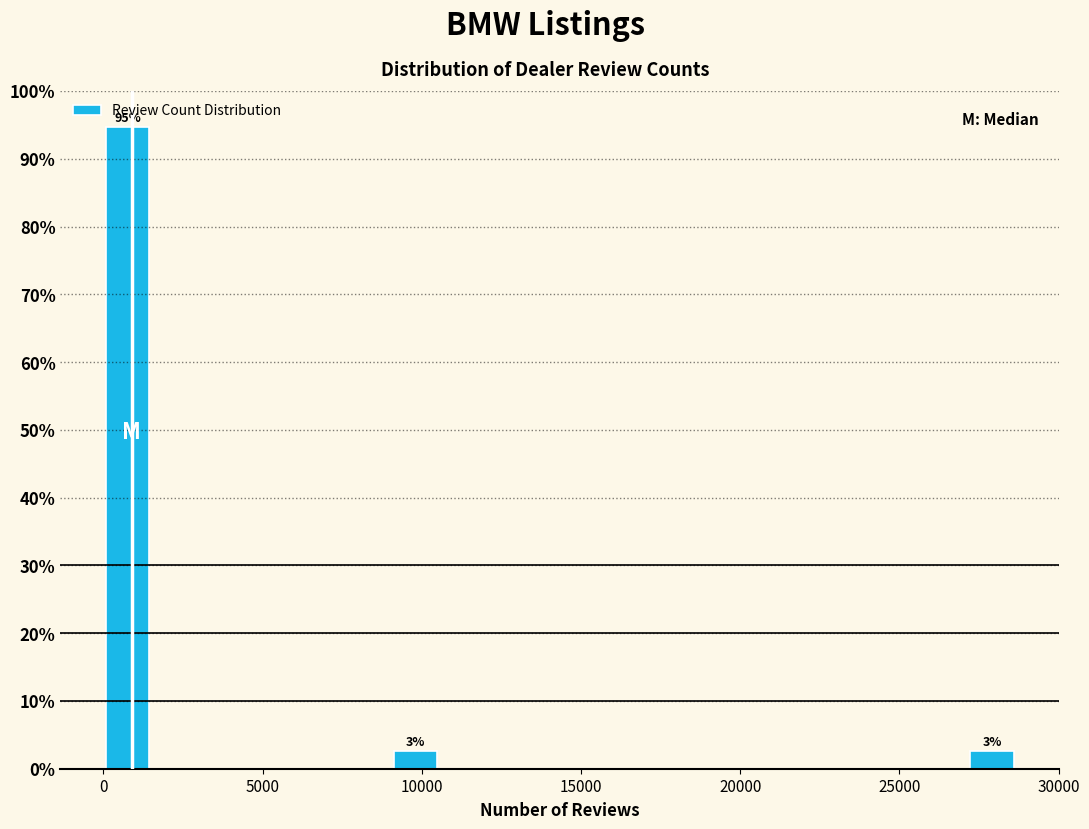

Around what value on the x-axis is the tallest bar? Give the approximate position of its centre, as read against the axis.

1000